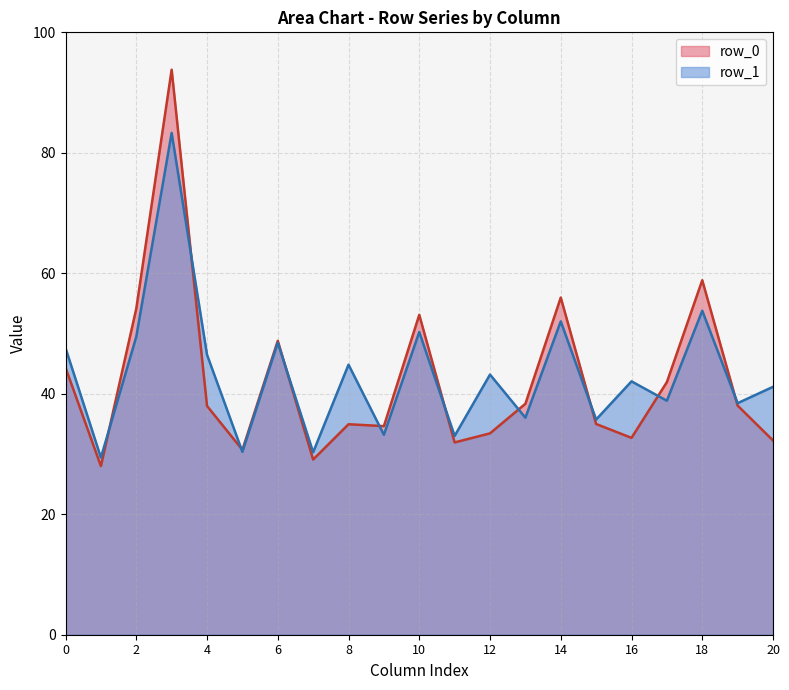

Which series changed the most between 12 and 14?

row_0